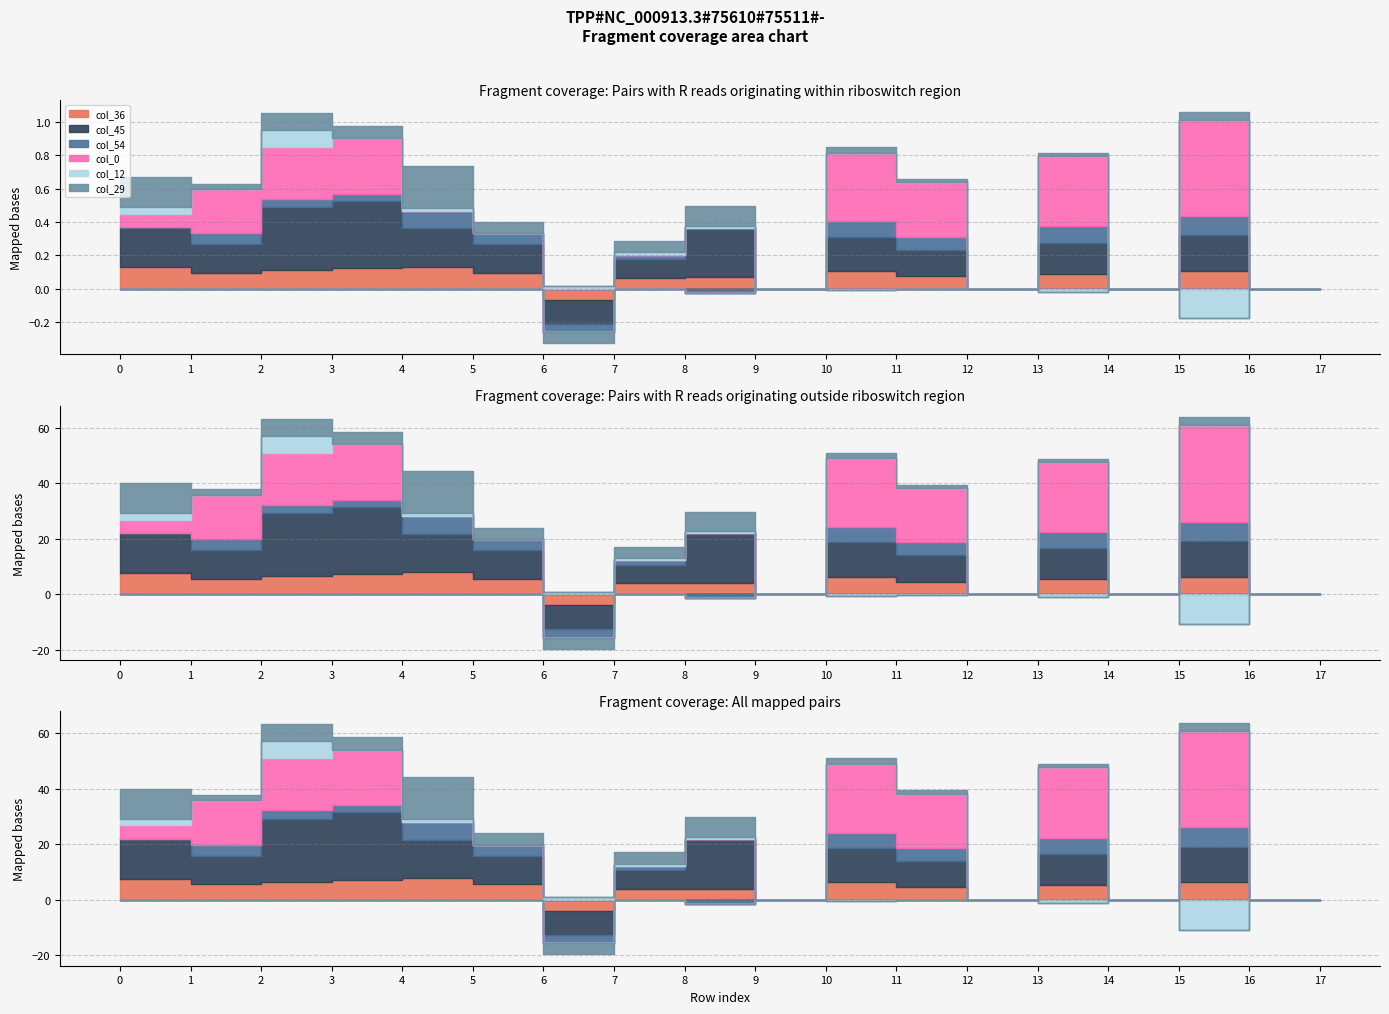

In col_45, how many points are higher than both neighbors (excluding endpoints)?

5